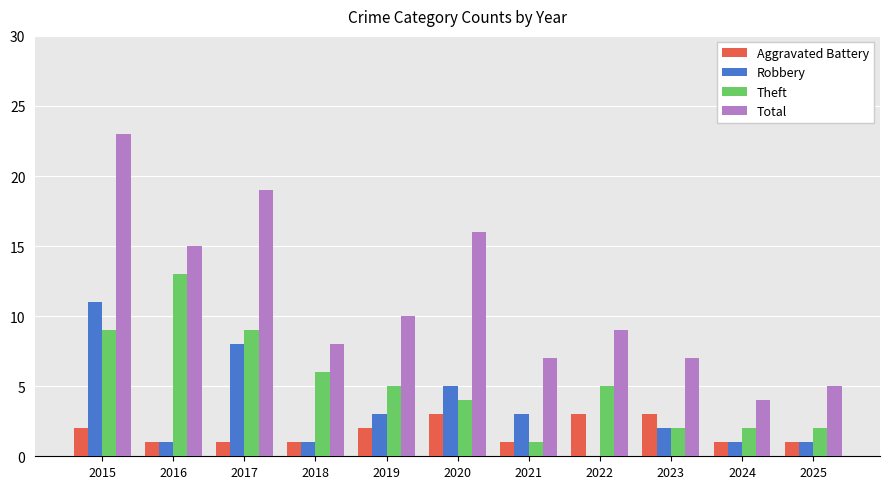

What is the maximum value for Aggravated Battery?

3